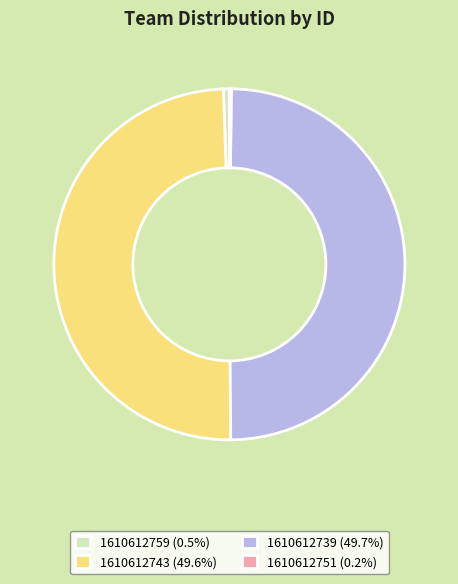

Is it true that 1610612759 is 11% of the pie?

False